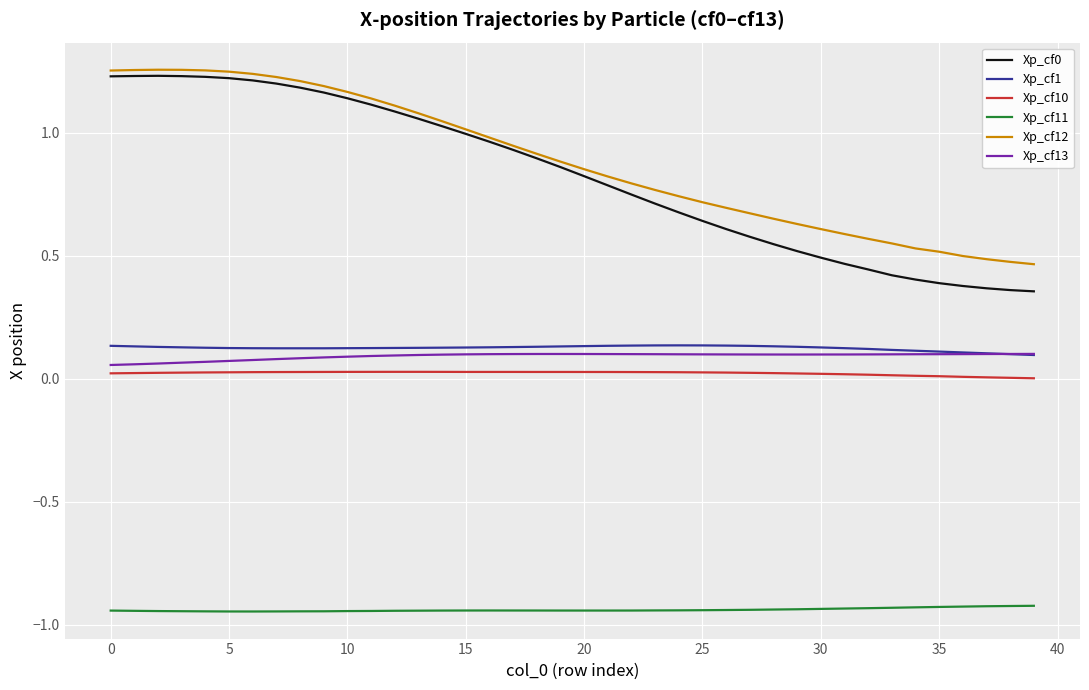

True or false: Xp_cf1 and Xp_cf10 cross at least once.

False